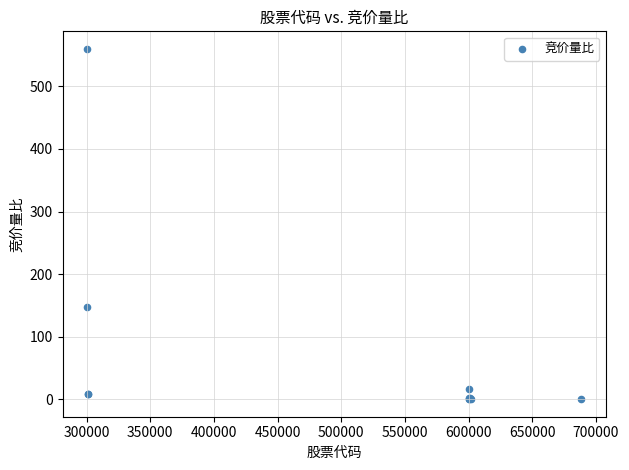

What Y value in the scatter plot is closest to 280?

148.0